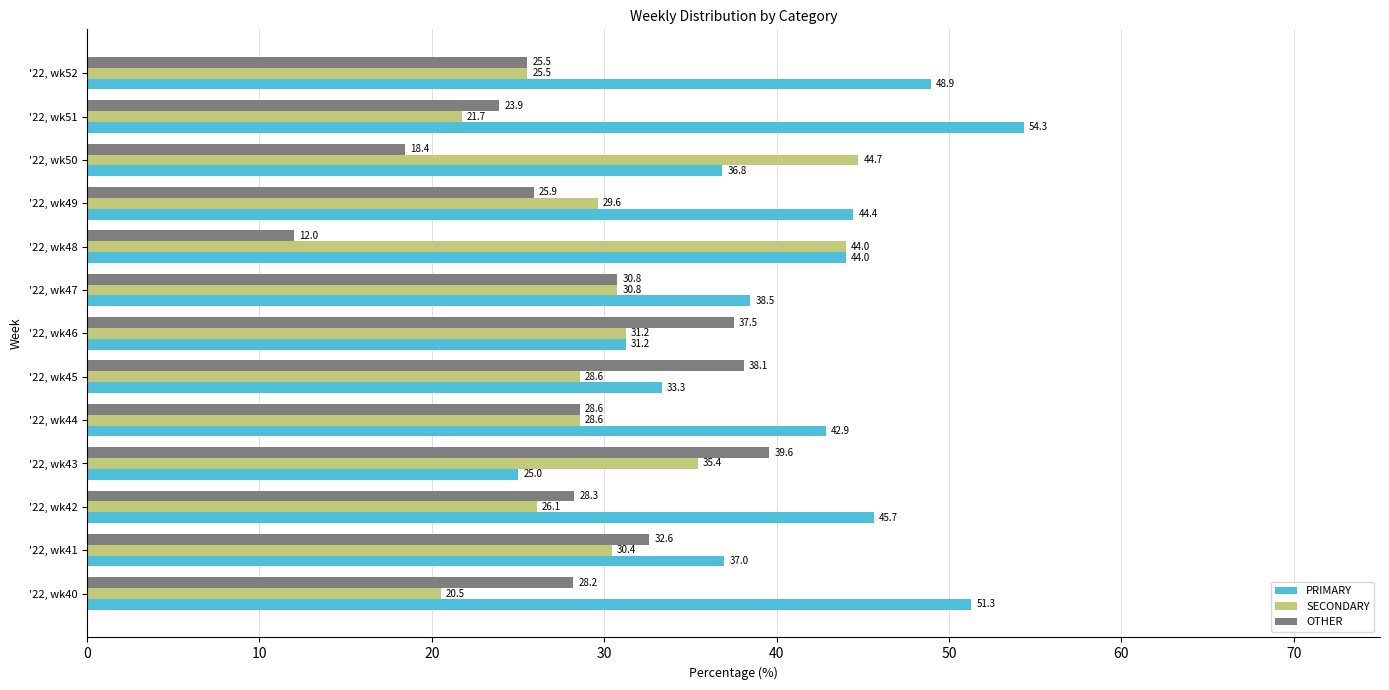

Where is SECONDARY nearest to the value 32?

'22, wk46